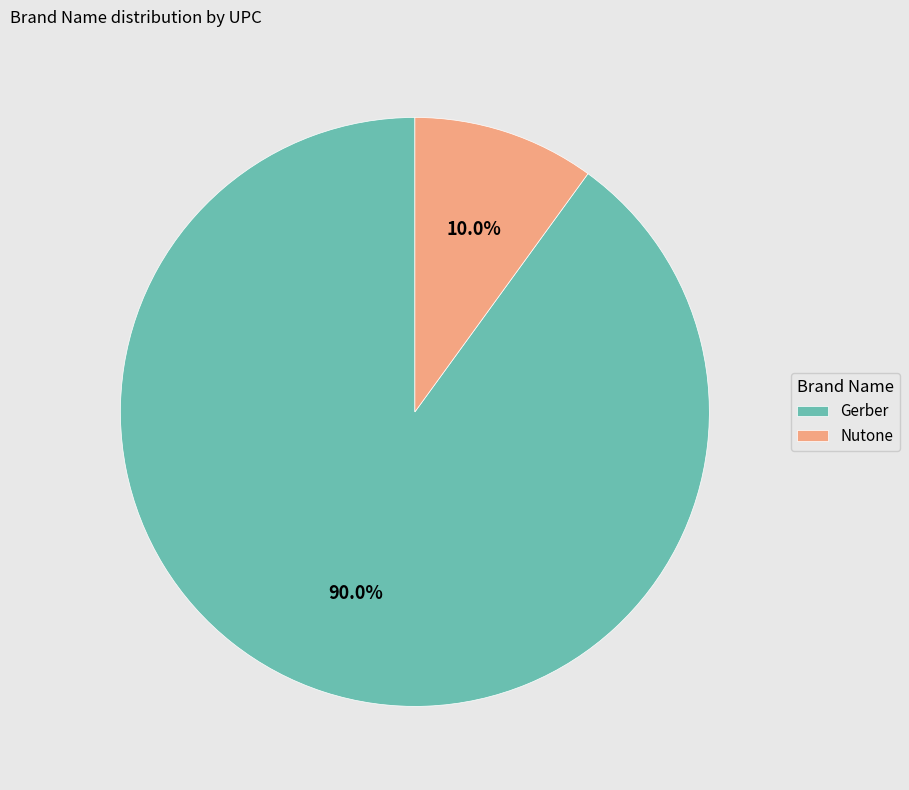

To the nearest percent, what is the average slice percentage?

50%